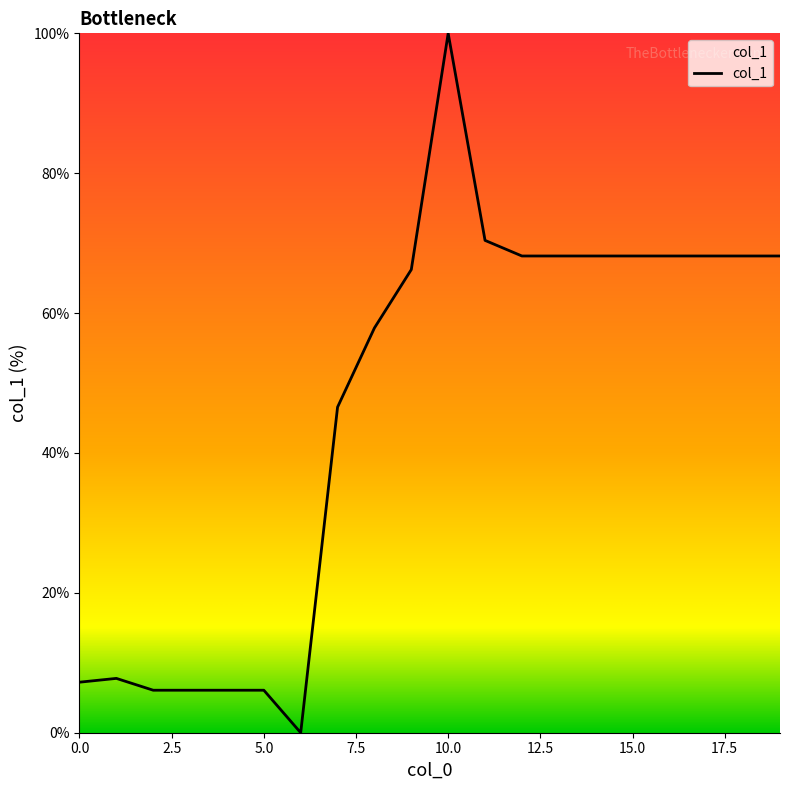

What is the greatest value displayed?

100.0